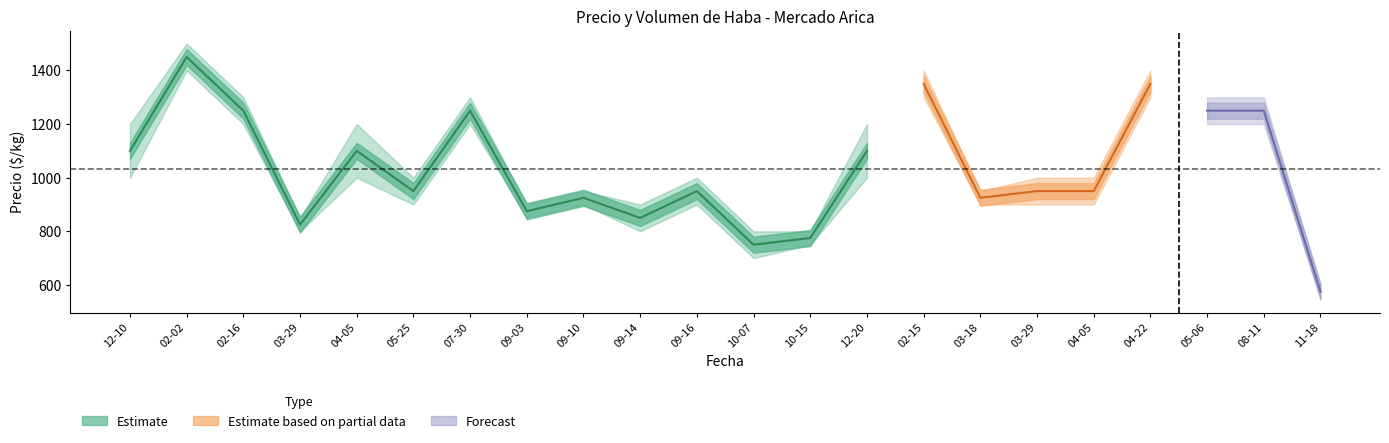

At which category does the chart reach its peak across all series?

02-02